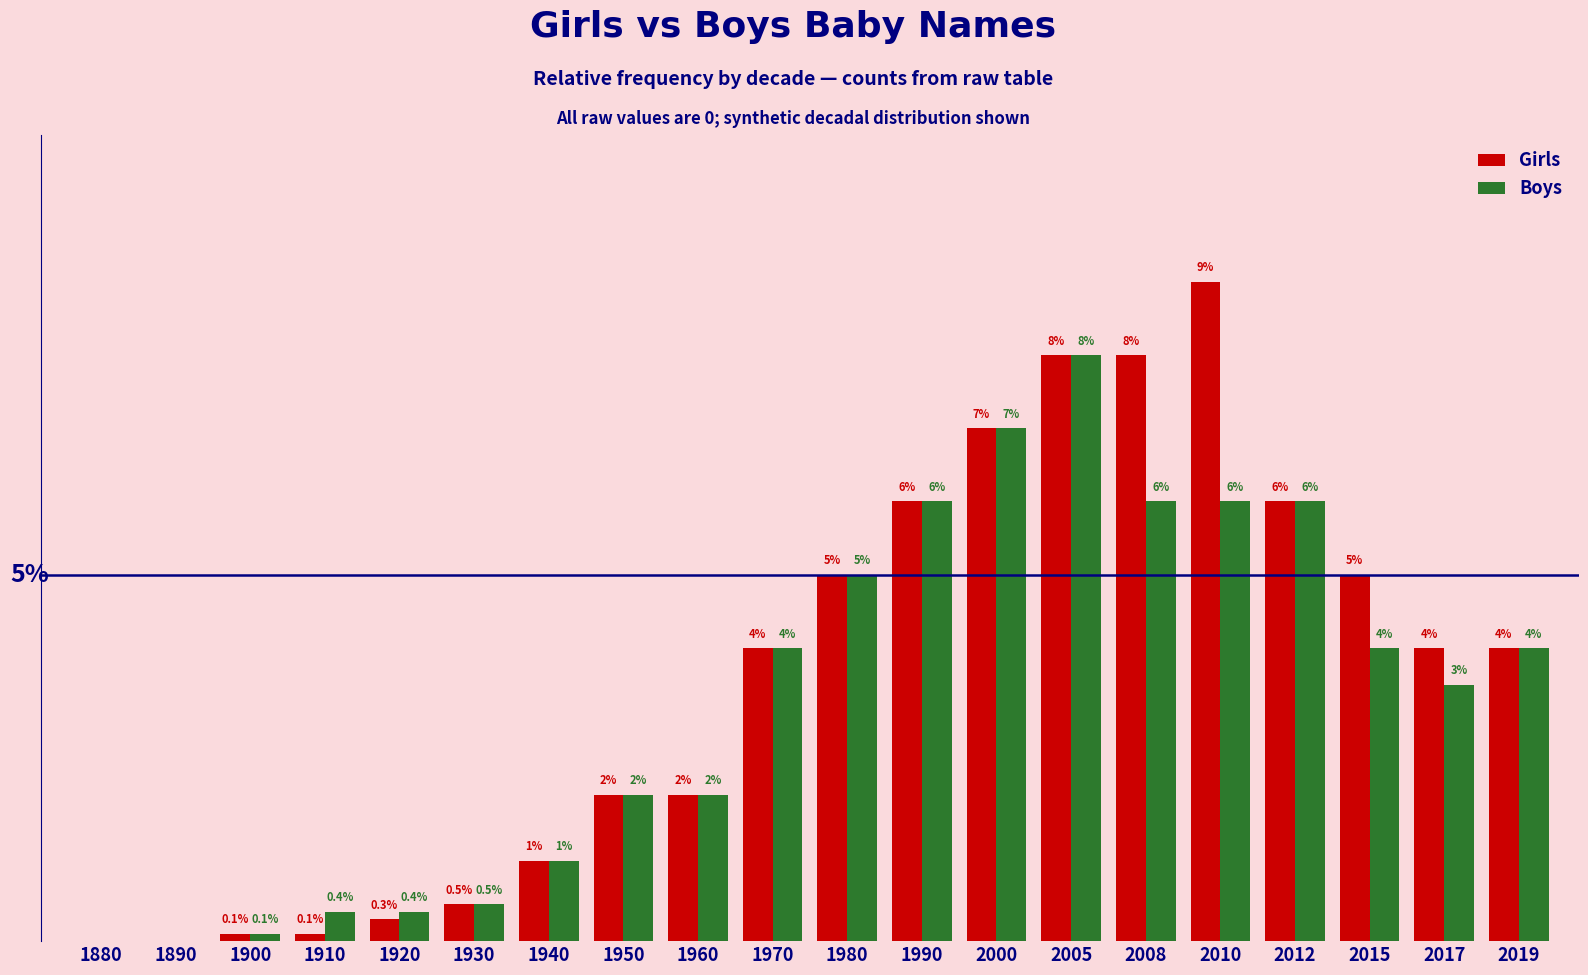

Which series has the largest total across all categories?

Girls